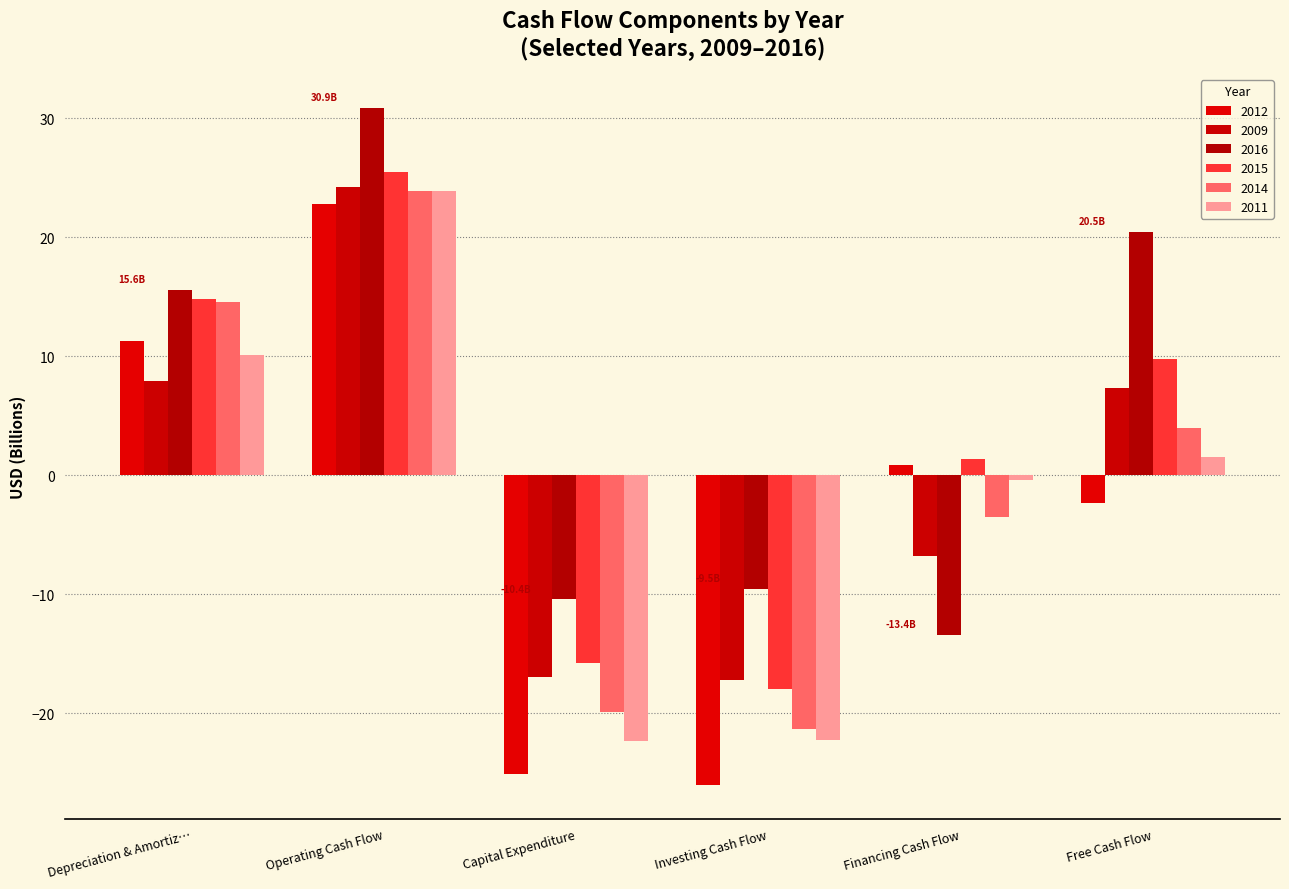

Which series has the largest range (max minus min)?

2012